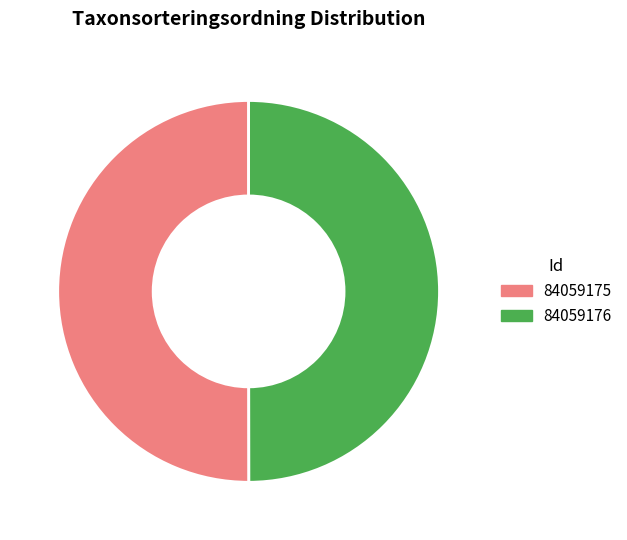

Approximately how many times larger is the value at 84059175 compared to 84059176?

1.0